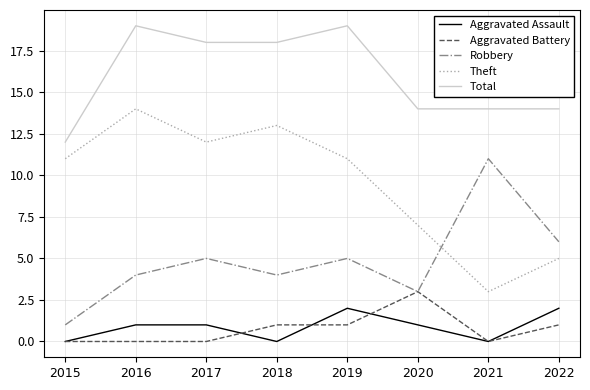

Which category has the highest value in the Robbery series?

2021